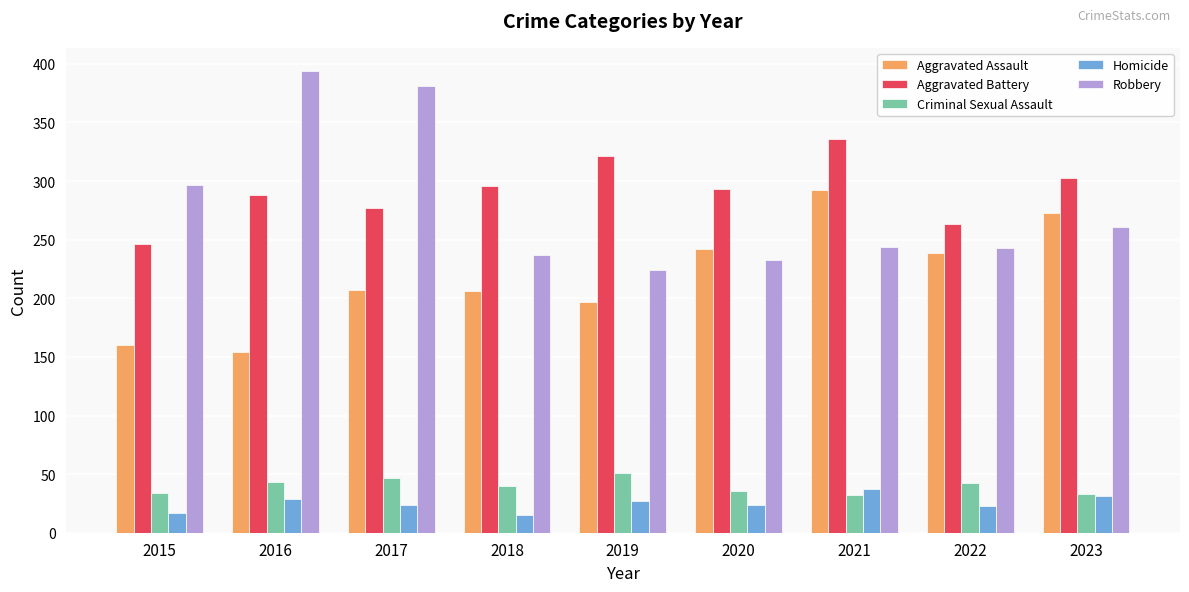

At how many categories does at least one series exceed 311?

4